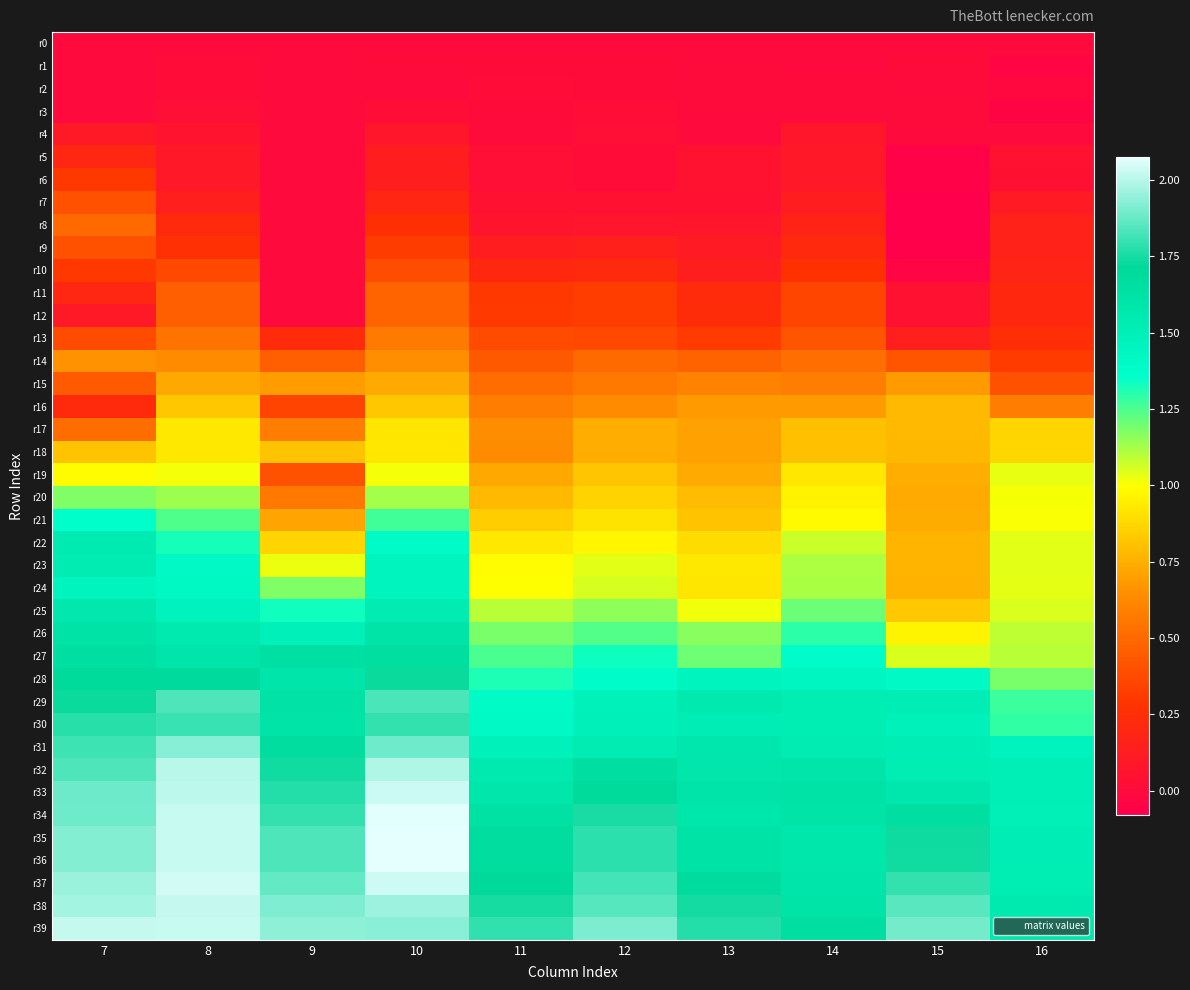

Which series has the widest spread of values?

r22